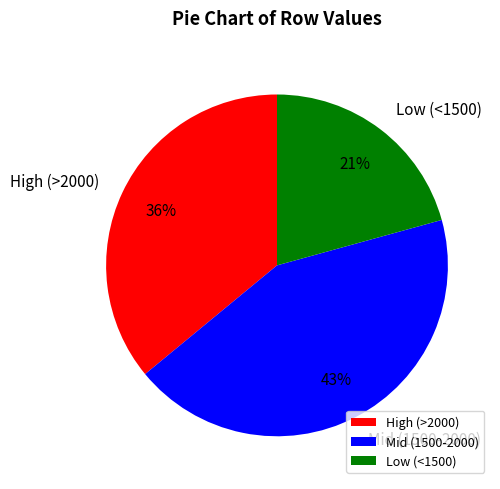

Is there any slice that represents more than half of the pie?

No